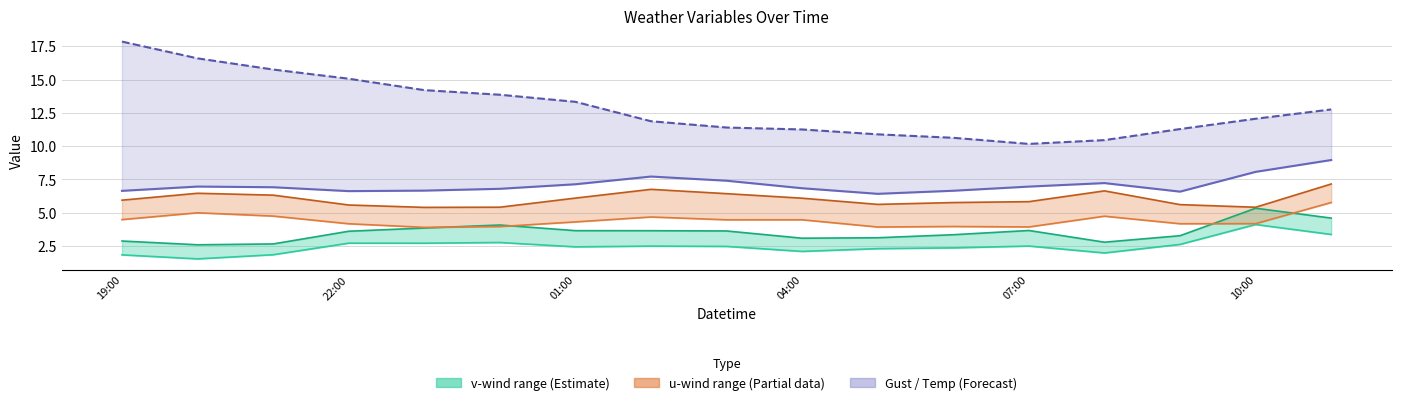

Reading left to right, what are all the values shown in this chart?

v_wind_low: 1.8	1.5	1.8	2.7	2.7	2.8	2.4	2.5	2.5	2.1	2.3	2.4	2.5	2.0	2.6	4.1	3.4
v_wind_high: 2.9	2.6	2.7	3.6	3.9	4.1	3.7	3.7	3.6	3.1	3.1	3.4	3.7	2.8	3.3	5.3	4.6
u_wind_low: 4.5	5.0	4.8	4.2	3.9	4.0	4.3	4.7	4.5	4.5	3.9	4.0	3.9	4.7	4.2	4.2	5.8
u_wind_high: 5.9	6.5	6.3	5.6	5.4	5.4	6.1	6.8	6.4	6.1	5.6	5.8	5.8	6.6	5.6	5.4	7.2
wind_speed_gust: 6.6	7.0	6.9	6.6	6.7	6.8	7.1	7.7	7.4	6.8	6.4	6.7	7.0	7.2	6.6	8.1	9.0
temp_air: 17.9	16.6	15.8	15.1	14.2	13.9	13.3	11.9	11.4	11.3	10.9	10.6	10.2	10.5	11.3	12.1	12.8